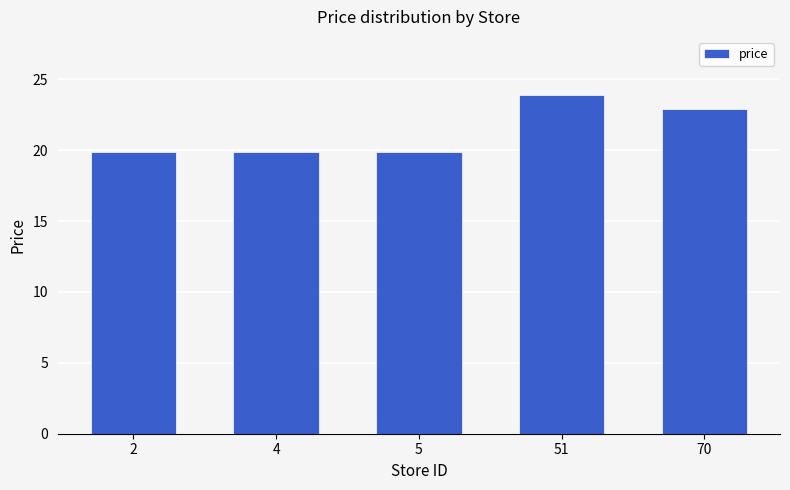

What is the value of the 5th bar from the left?

22.9